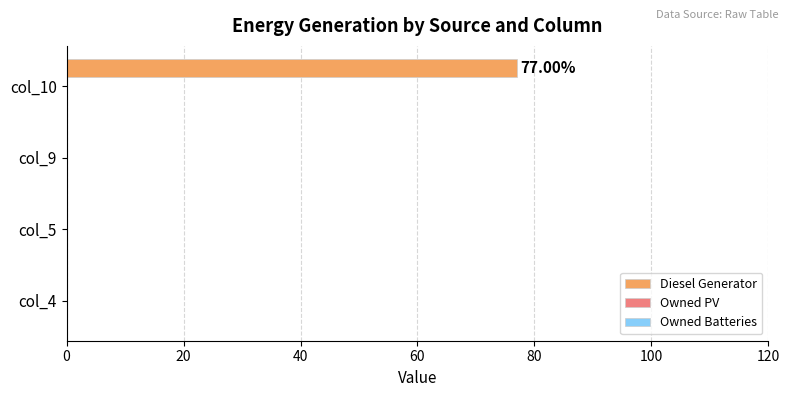

What is the sum of all values?

77